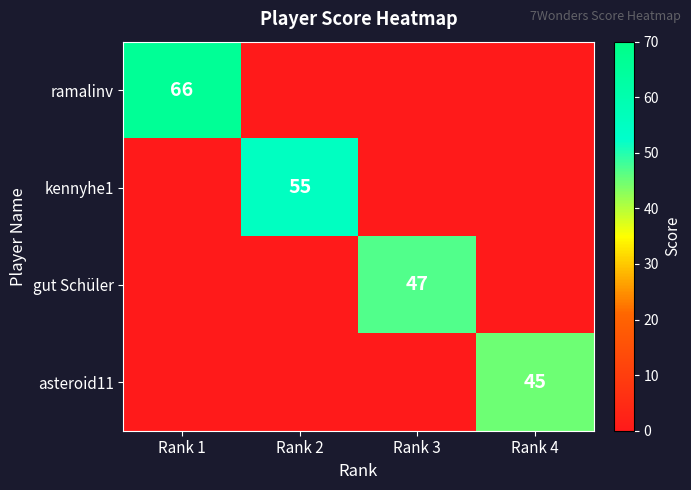

Is the value of asteroid11 at Rank 4 greater than the value of gut Schüler at Rank 3?

No